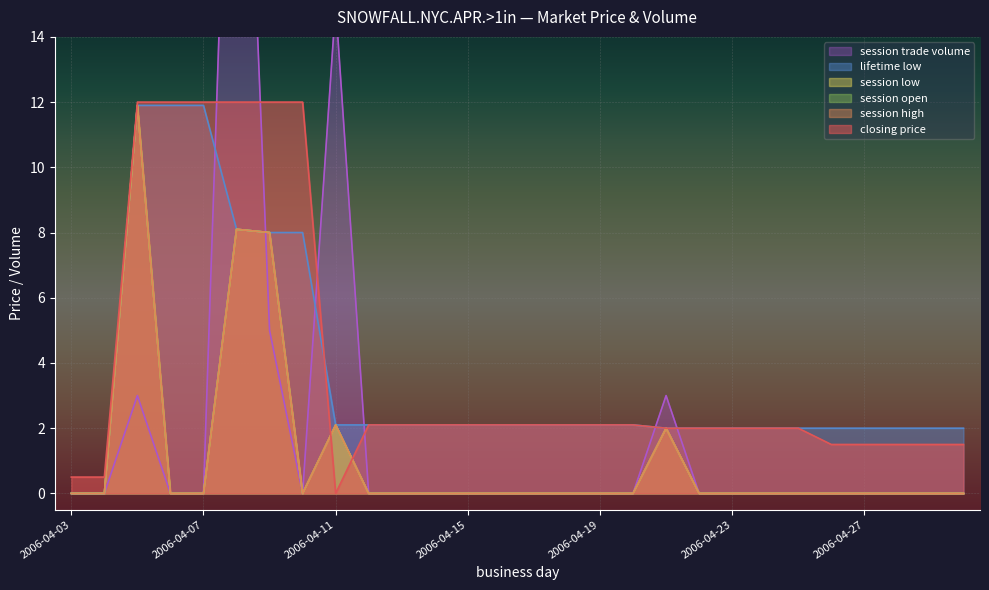

Where does the lifetime low series first go above 2?

2006-04-05